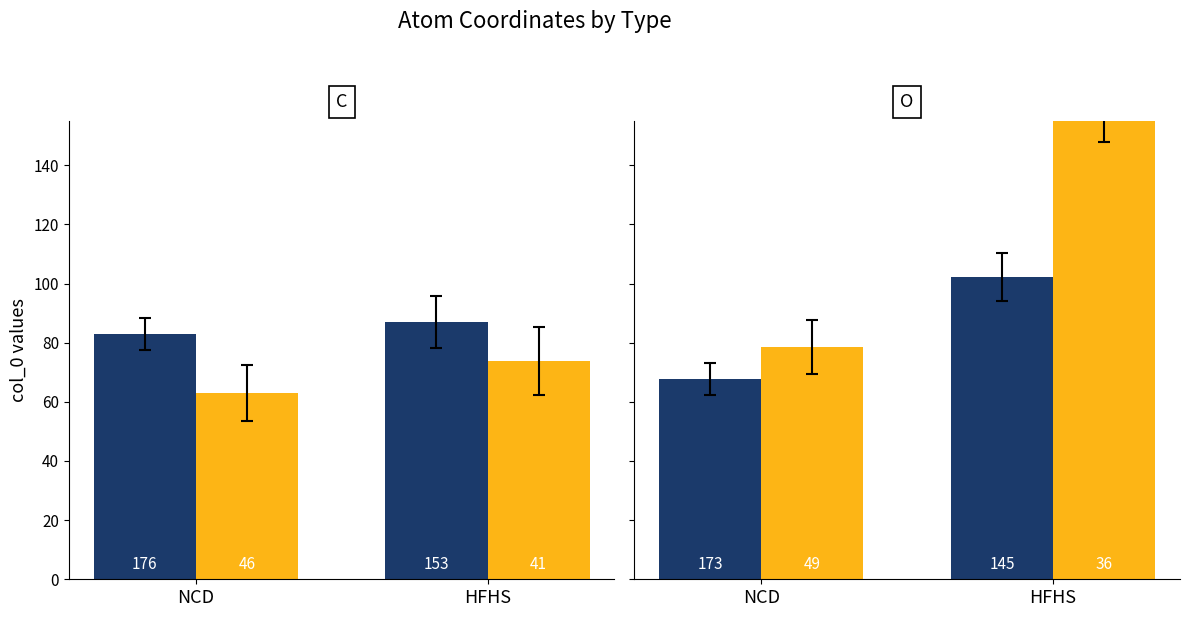

Rank the series by their maximum value, from lowest to highest.

Series1, Series2